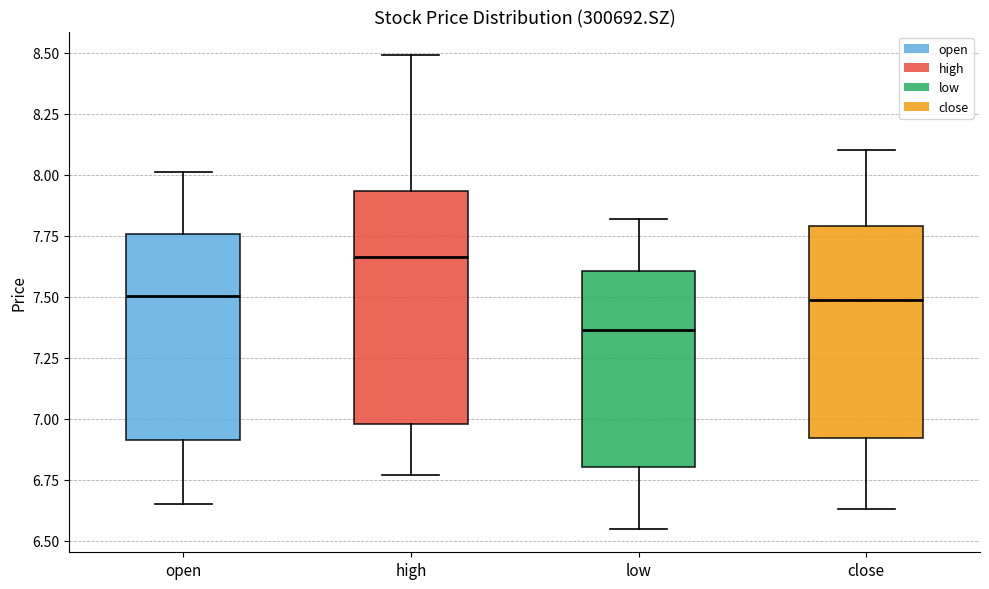

Which box is the tallest, from its lower edge to its upper edge?

high